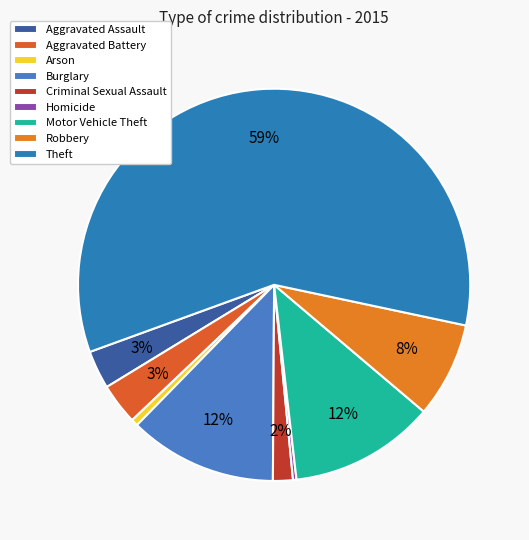

Which slice is the largest?

Theft